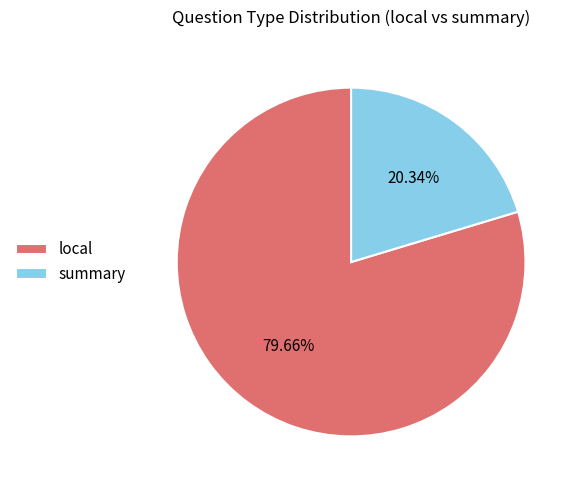

To the nearest percent, what is the combined percentage of local and summary?

100%